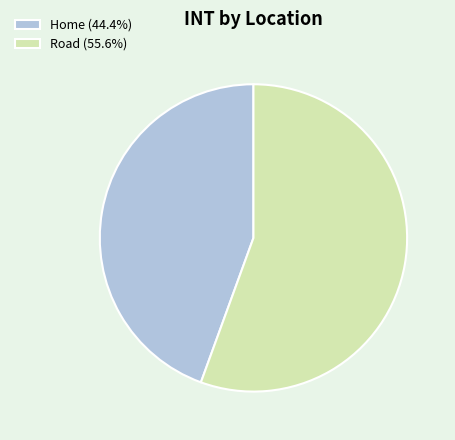

Rank the categories by value from lowest to highest.

Home, Road